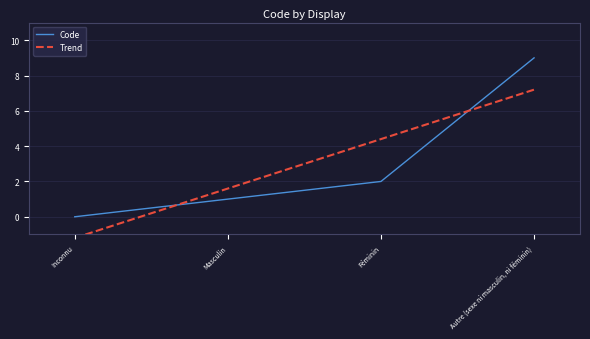

What is the label of the 4th point from the right?

Inconnu